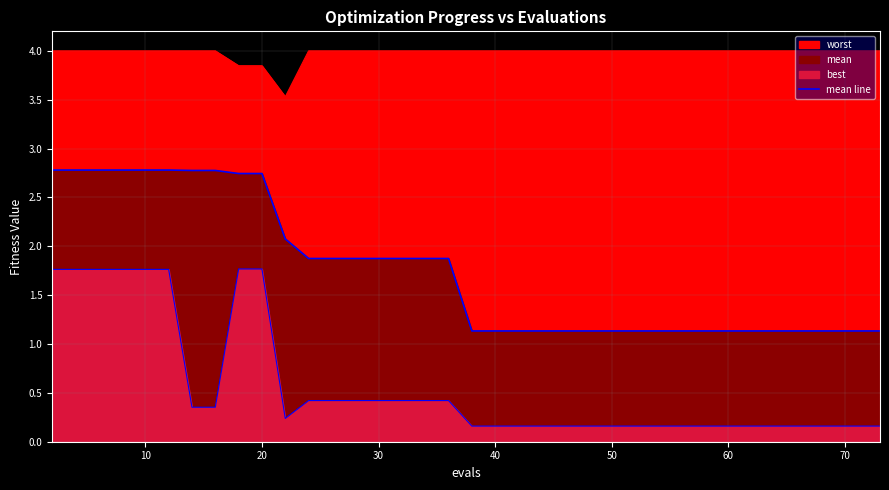

What is the value of the 17th point from the left?

1.9